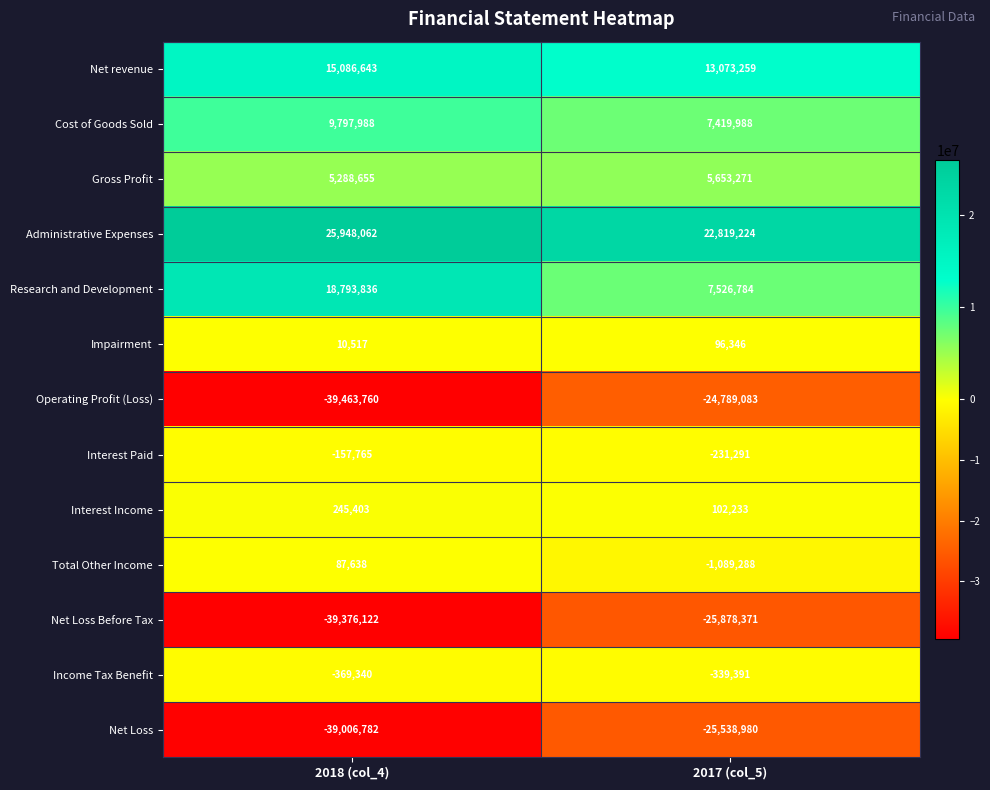

List the series in order of their peak value, lowest first.

Net Loss Before Tax, Net Loss, Operating Profit (Loss), Income Tax Benefit, Interest Paid, Total Other Income, Impairment, Interest Income, Gross Profit, Cost of Goods Sold, Net revenue, Research and Development, Administrative Expenses